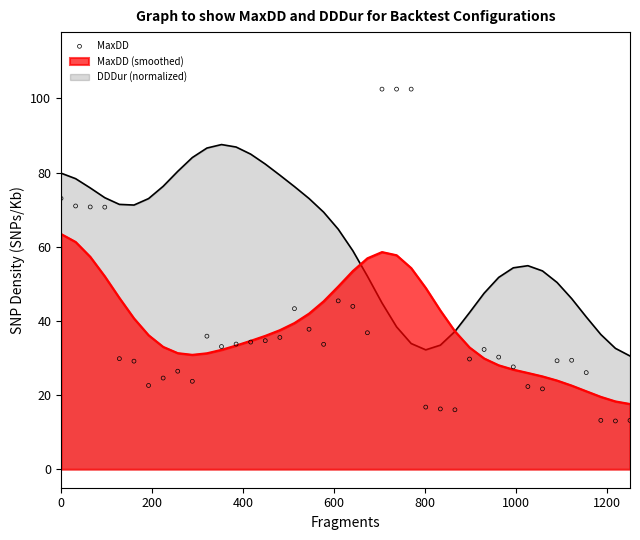

What is the highest value of the DDDur (normalized) series?

87.6